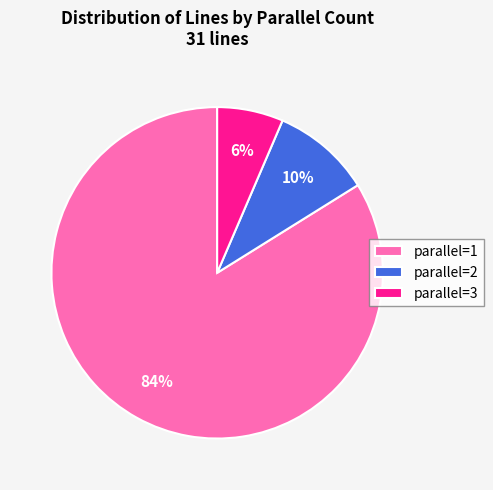

True or false: parallel=2 accounts for 10% of the total.

True